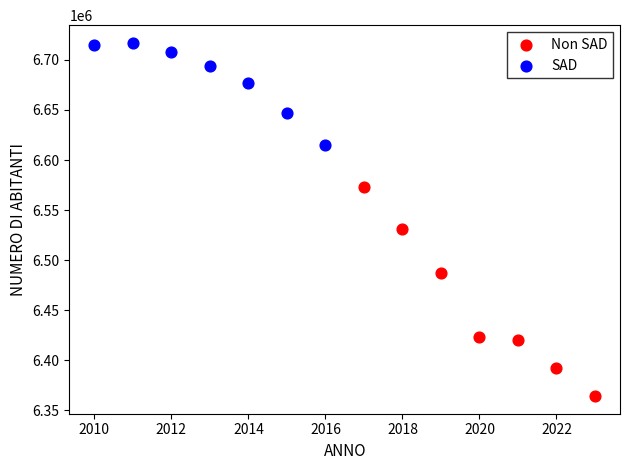

Which series has the widest spread of Y values?

Non SAD